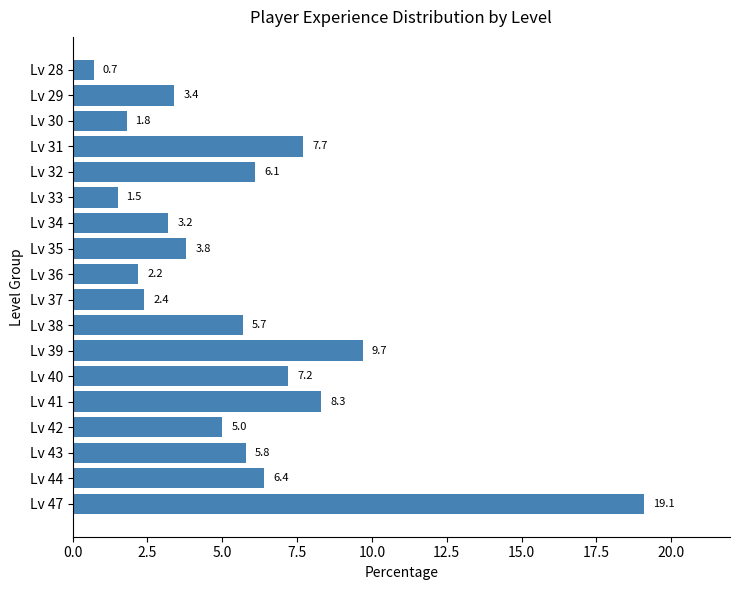

What is the maximum value shown in the chart?

19.1